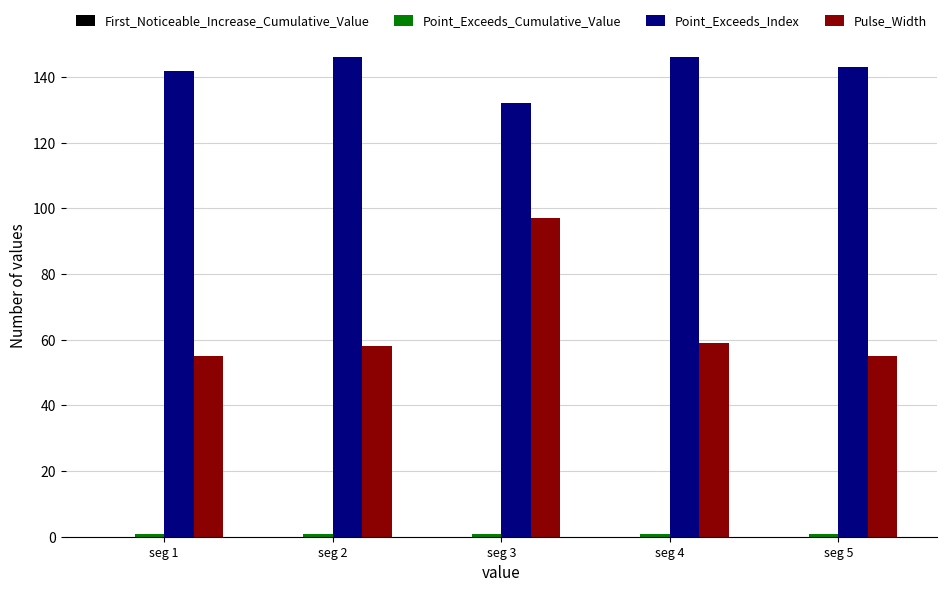

True or false: Point_Exceeds_Index has a value of 143.0 at seg 5.

True